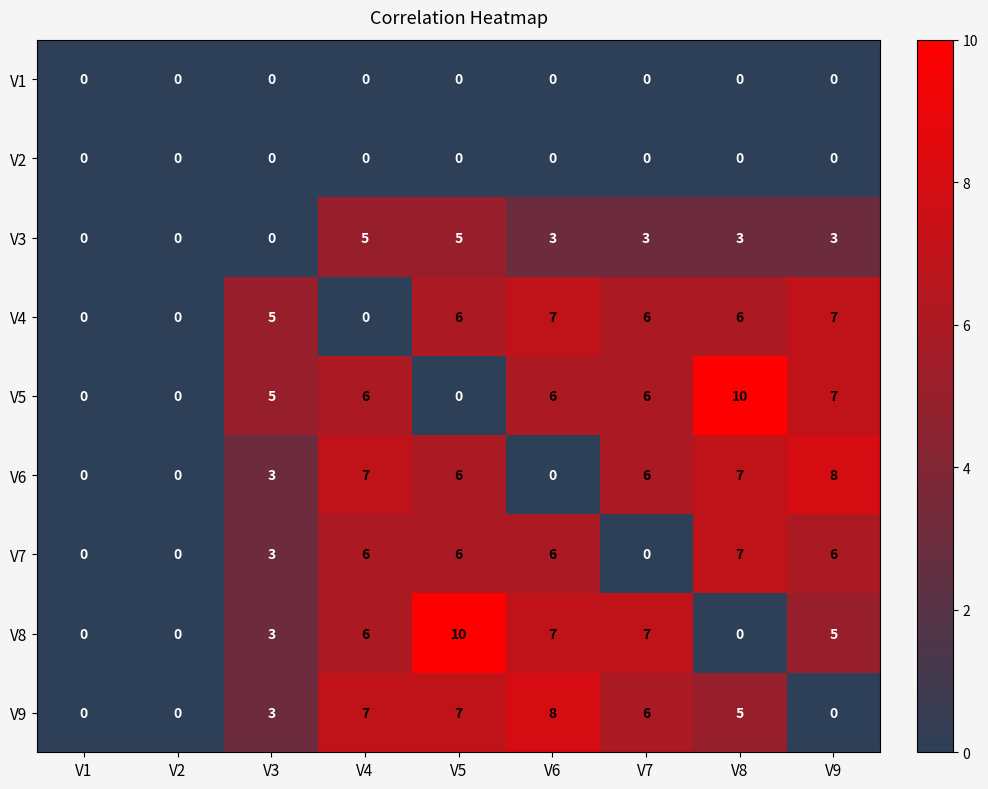

What is the spread (max minus min) of values at V9?

8